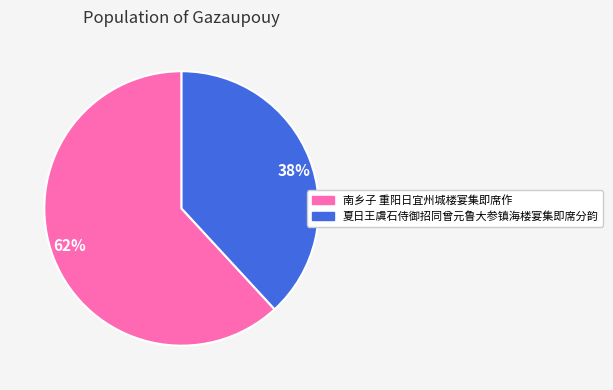

What percentage is the 南乡子 重阳日宜州城楼宴集即席作 slice, to the nearest percent?

62%